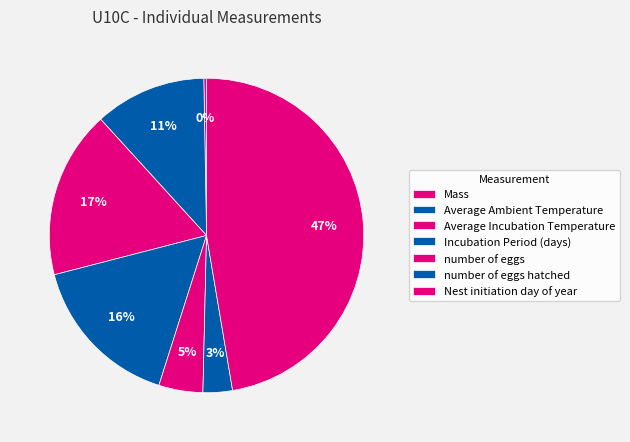

Rank the categories by value from highest to lowest.

Nest initiation day of year, Average Incubation Temperature, Incubation Period (days), Average Ambient Temperature, number of eggs, number of eggs hatched, Mass